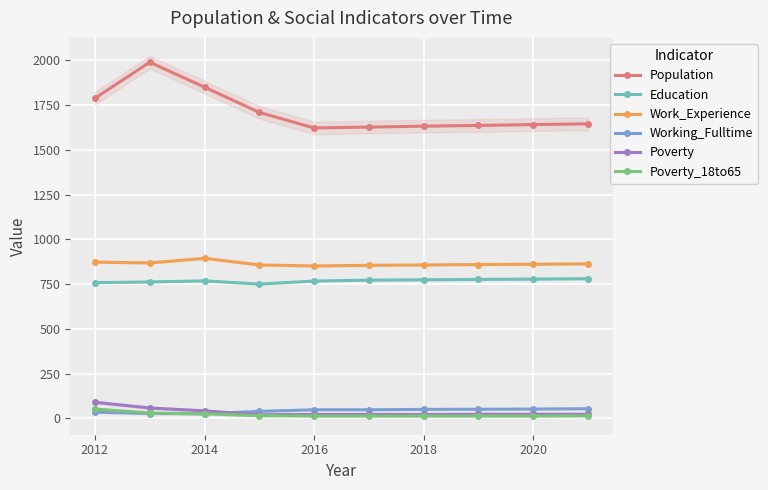

Reading left to right, transcribe all the data shown in this chart.

Population: 1788	1989	1850	1709	1622	1627	1632	1636	1641	1645
Education: 758	762	768	750	767	772	774	776	778	780
Work_Experience: 873	868	894	857	851	855	857	859	861	863
Working_Fulltime: 35	27	26	39	48	48	50	51	52	54
Poverty: 90	58	42	20	22	22	22	23	23	23
Poverty_18to65: 52	30	25	15	13	13	13	13	13	14